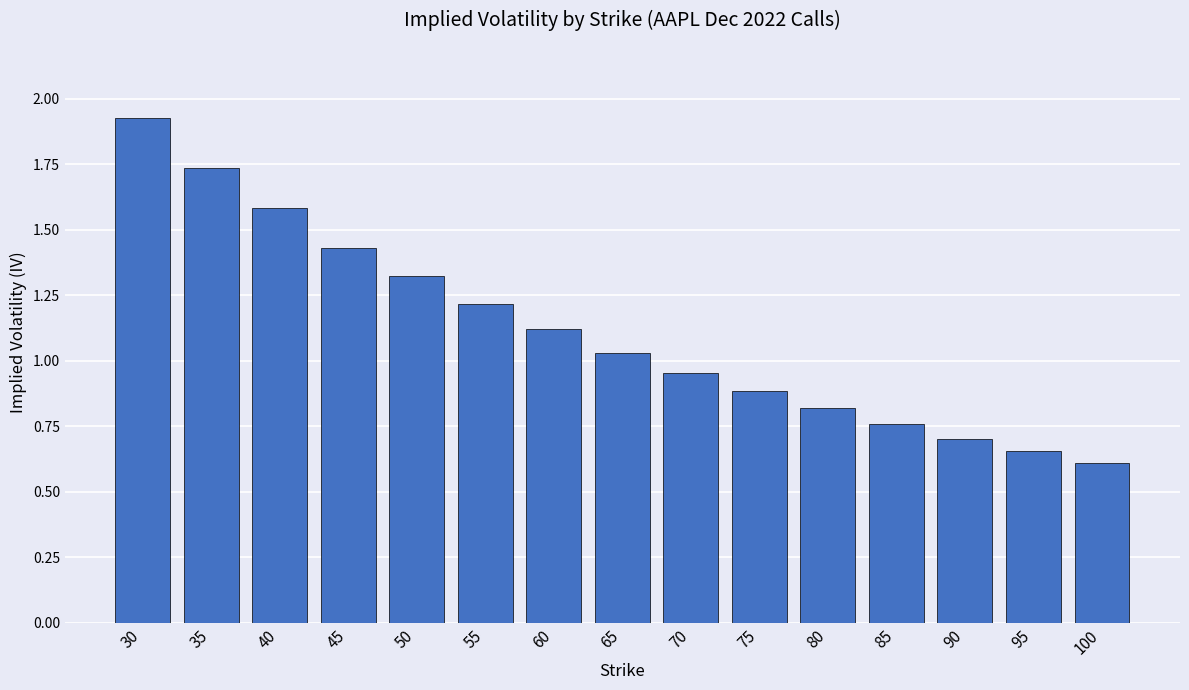

Where does the data first go above 1?

30